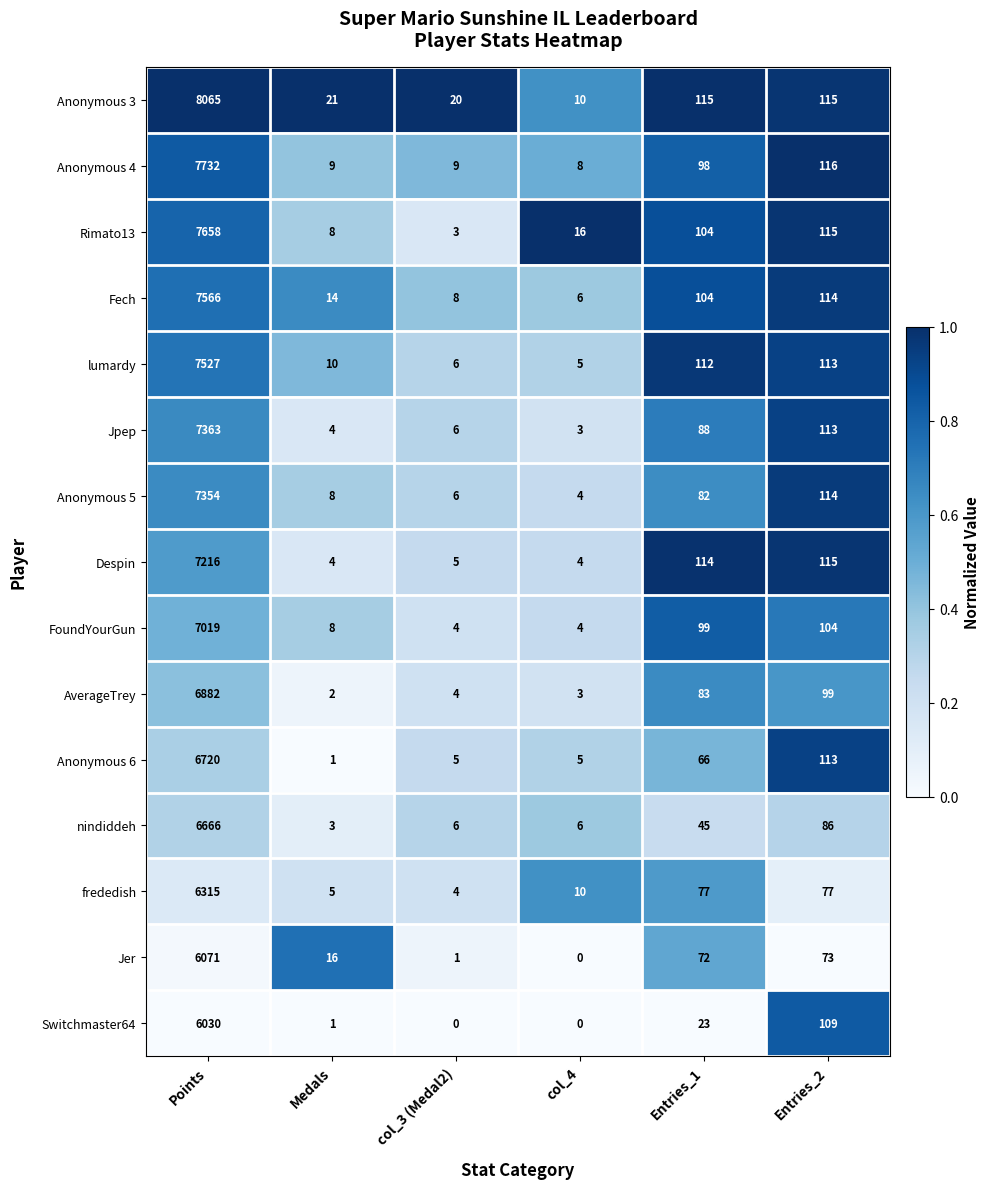

What is the average value of the Anonymous 6 series?

1152